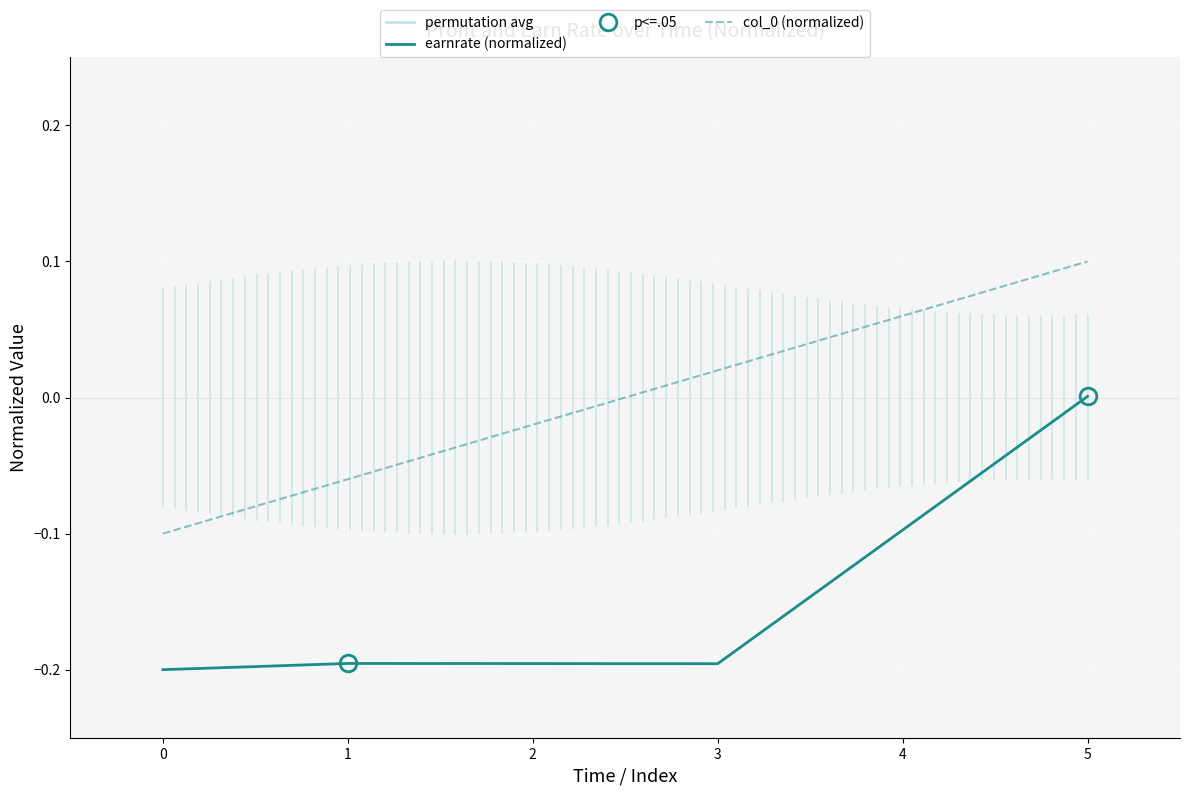

Which category has the highest value in the earnrate (normalized) series?

5